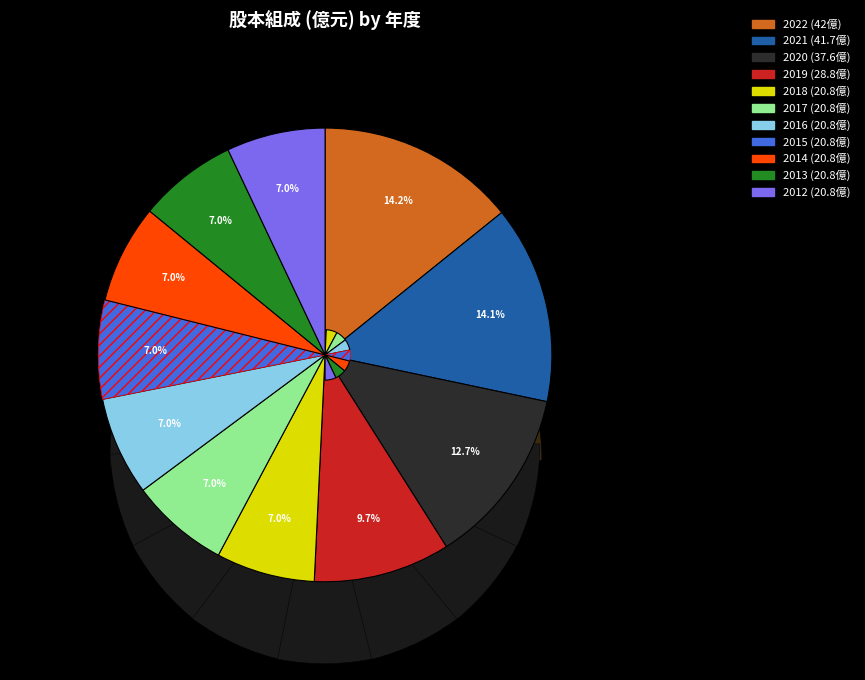

To the nearest percent, what is the average slice percentage?

9%